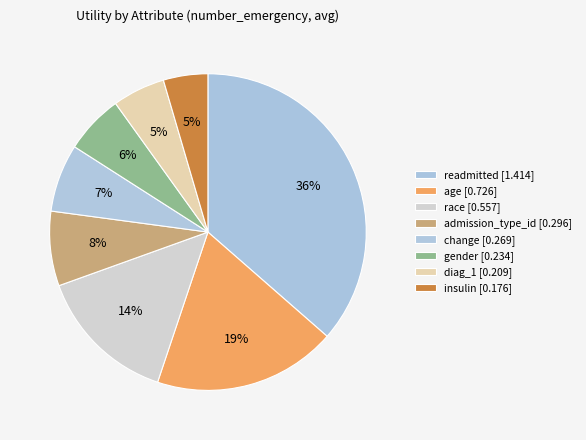

True or false: change accounts for 22% of the total.

False